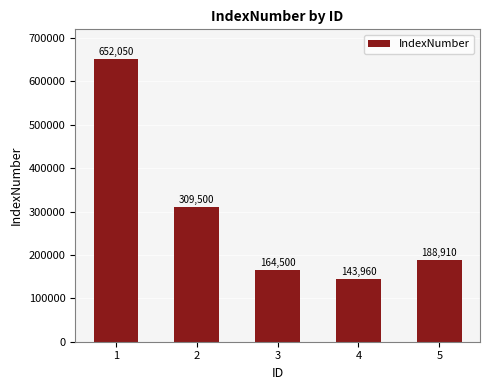

Rank the categories by value from lowest to highest.

4, 3, 5, 2, 1